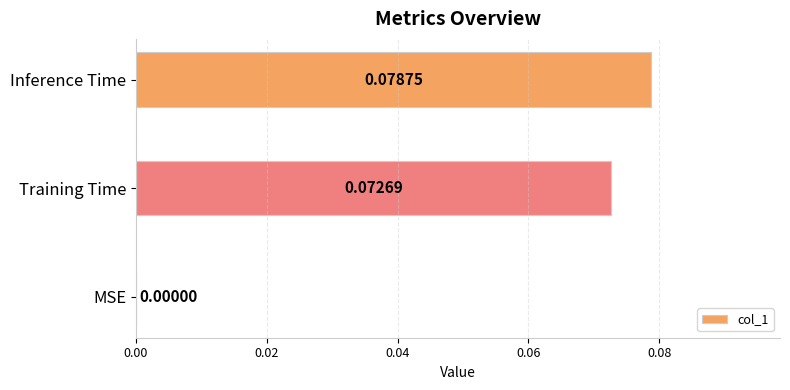

Which category has the highest value across all series?

Inference Time